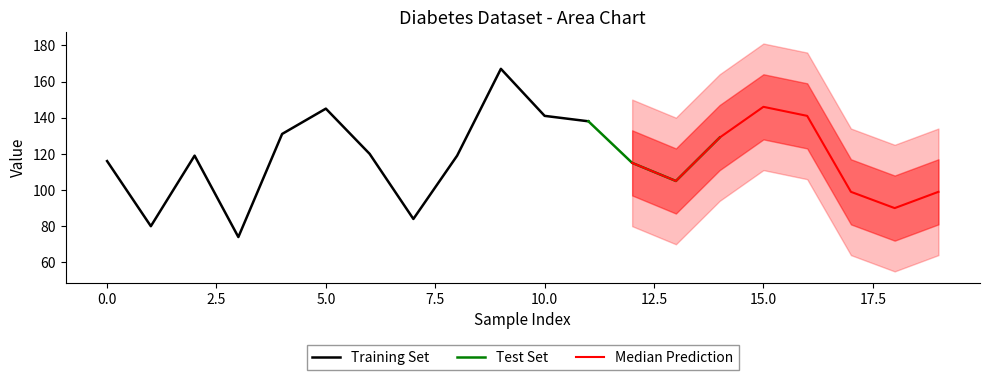

The Training Set series shows 116 at 0.0. True or false?

True